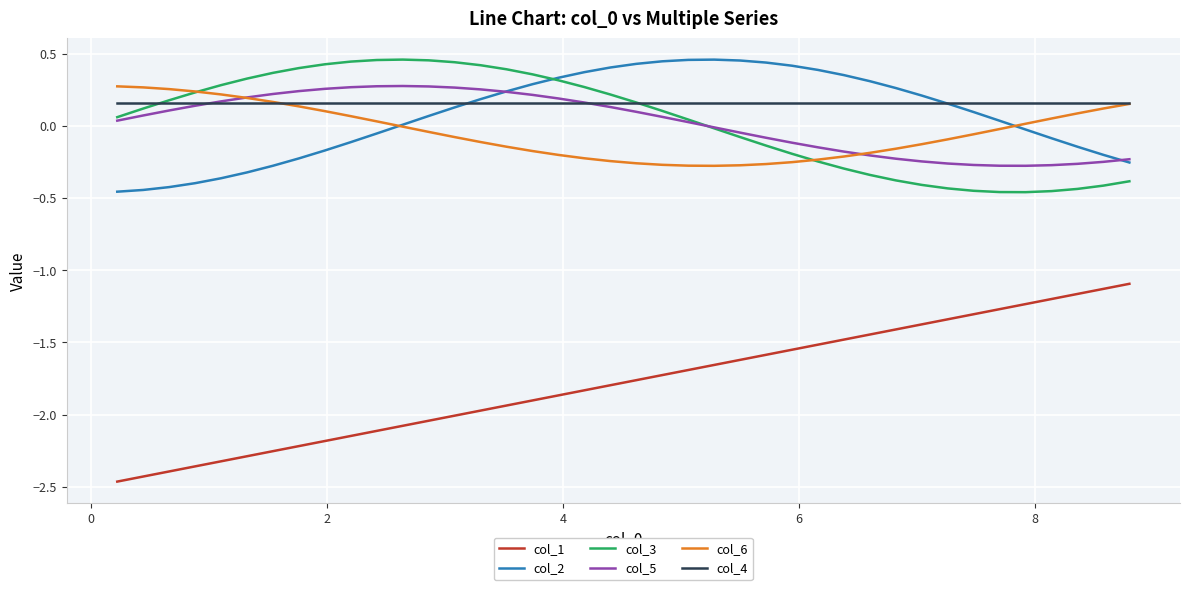

What is the maximum value for col_1?

-1.1